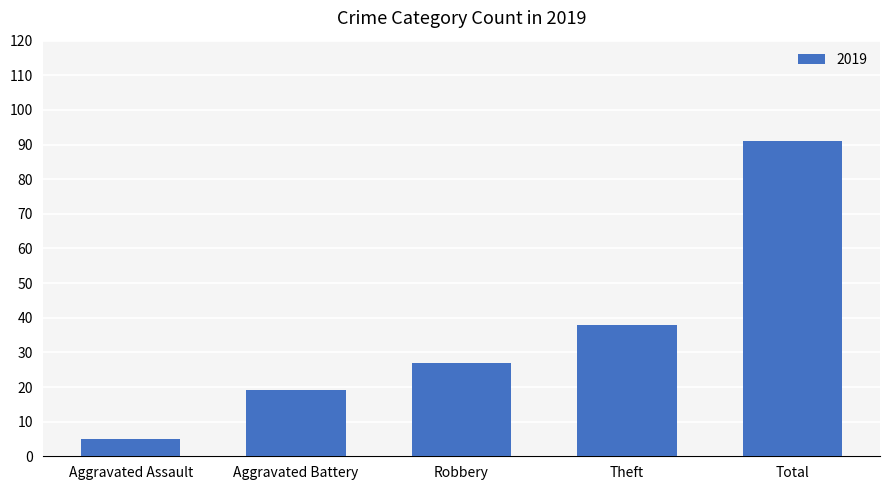

What is the sum of all values?

180